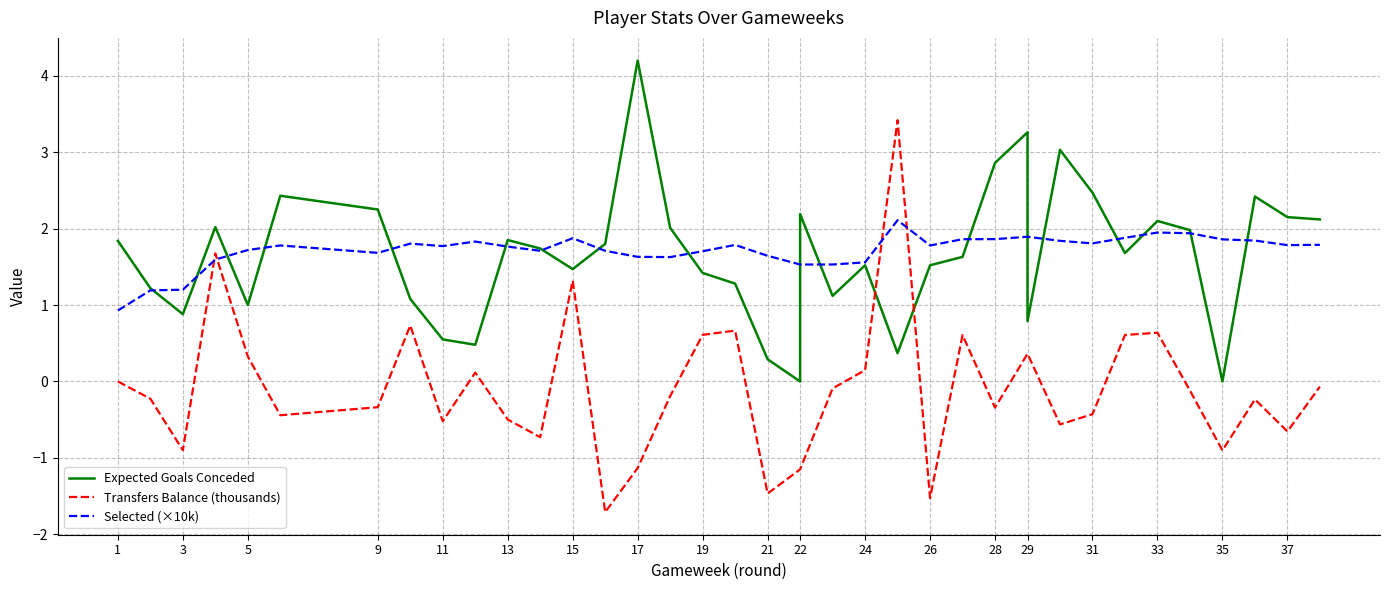

The Selected (×10k) series shows 0.4 at 13. True or false?

False